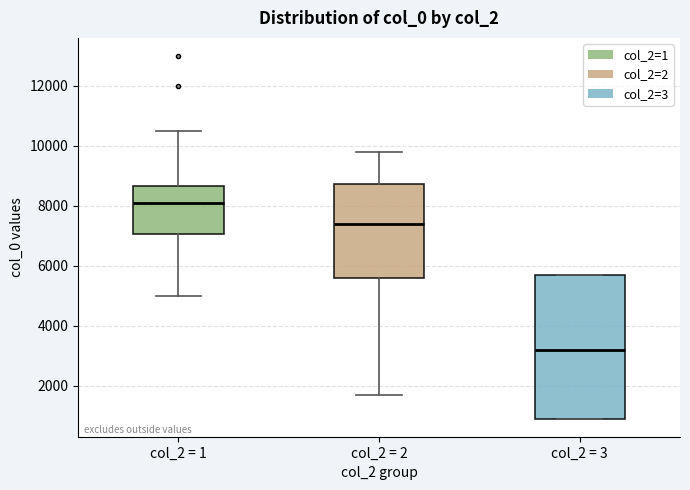

Reading left to right, read every box against the y-axis: the position of its median line, the range the box covers, and the ends of its whiskers. The values are not printed on the chart, so give them approximately, as read against the axis.

col_2 = 1: median 8200, box 7000 to 8600, whiskers 5000 to 10600
col_2 = 2: median 7400, box 5600 to 8800, whiskers 1800 to 9800
col_2 = 3: median 3200, box 1000 to 5800, whiskers 1000 to 5800